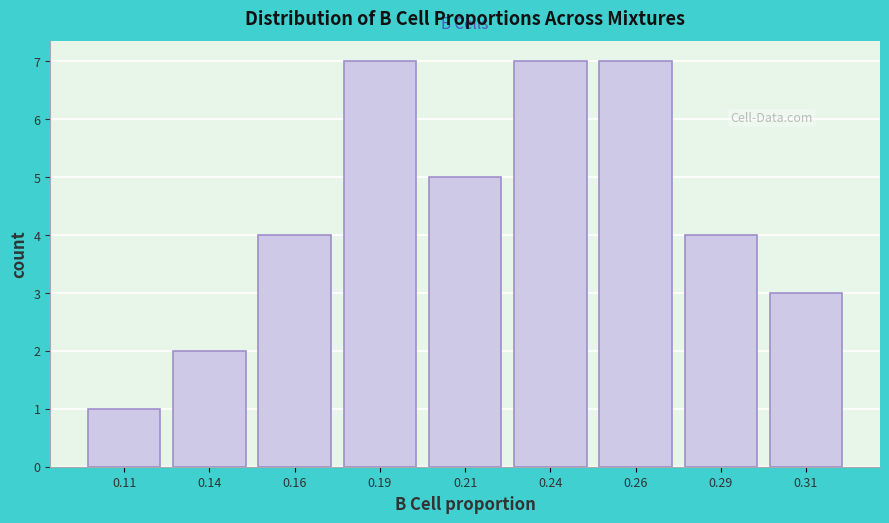

Reading left to right, transcribe all the data shown in this chart.

1	2	4	7	5	7	7	4	3